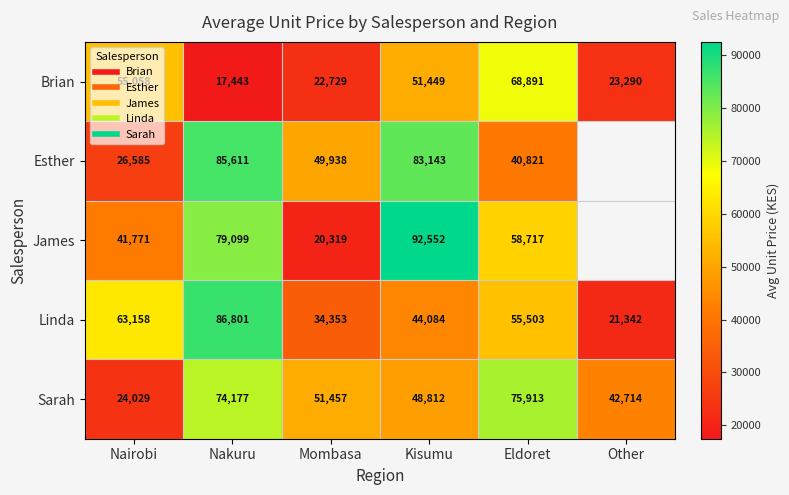

What is the difference between the maximum and minimum values in the Linda series?

65459.3